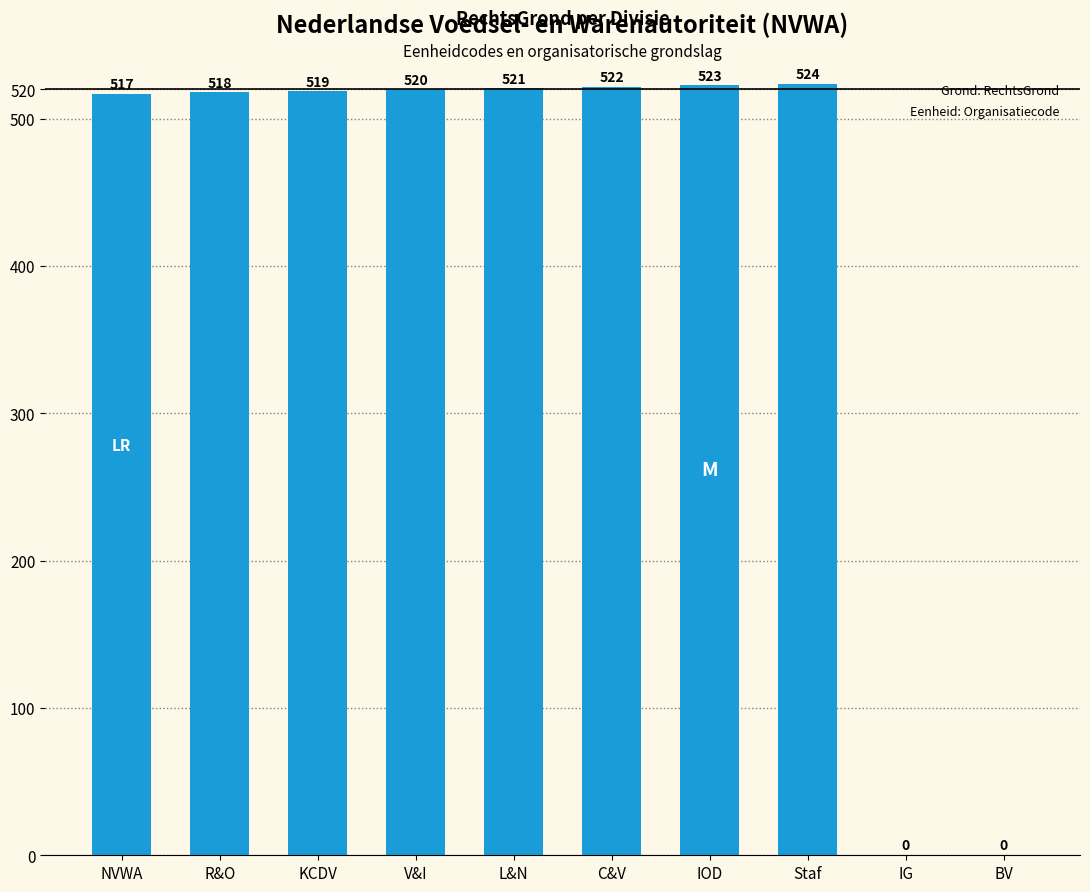

Which category has the highest value across all series?

Staf